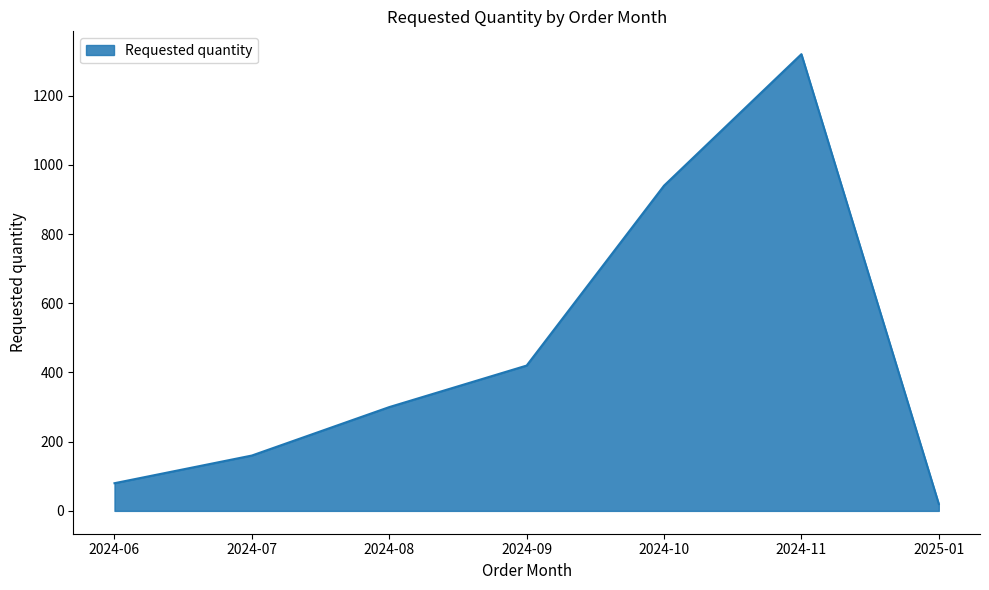

Rank the categories by value from highest to lowest.

2024-11, 2024-10, 2024-09, 2024-08, 2024-07, 2024-06, 2025-01